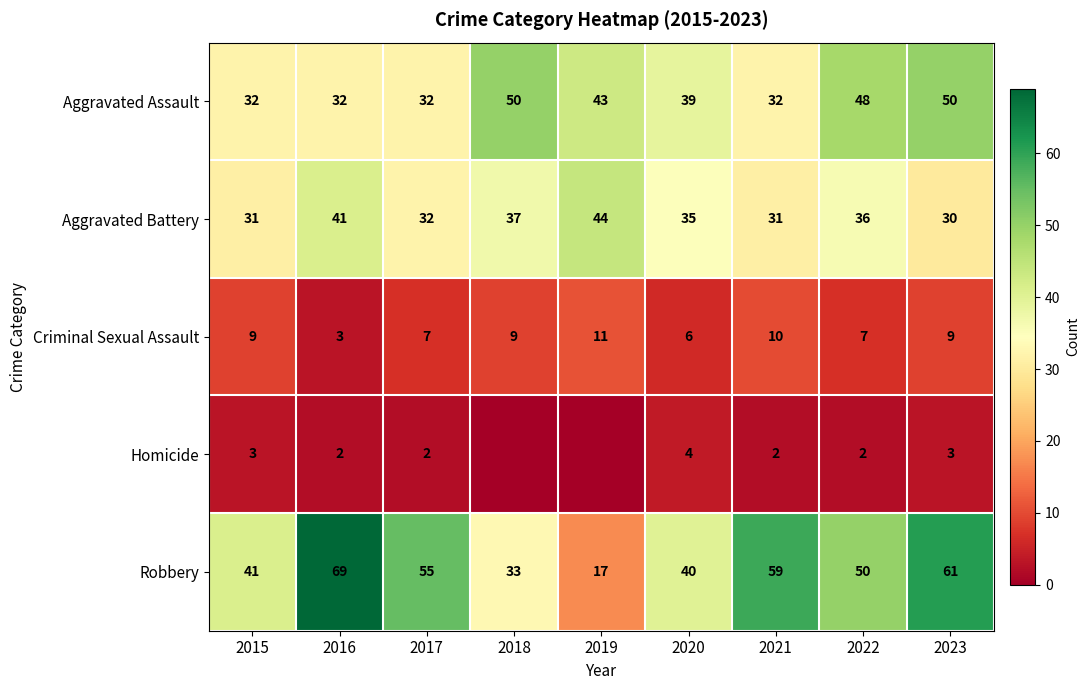

What is the sum of the Aggravated Battery values at 2023 and 2019?

74